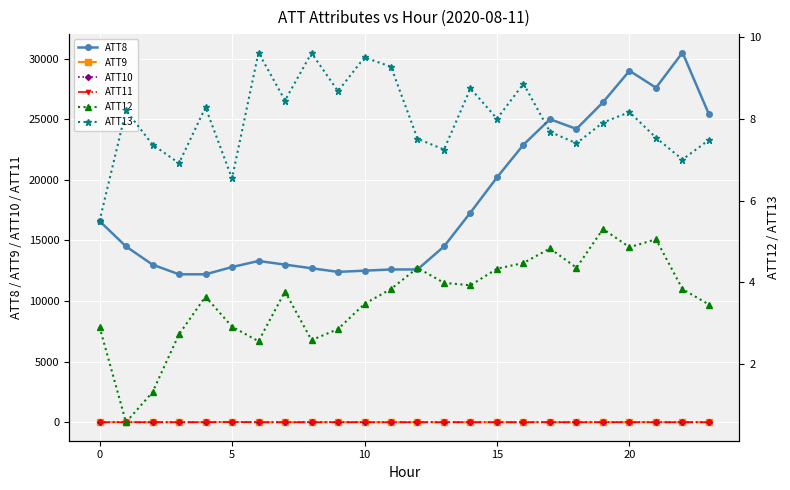

At how many categories does at least one series exceed 6609?

24